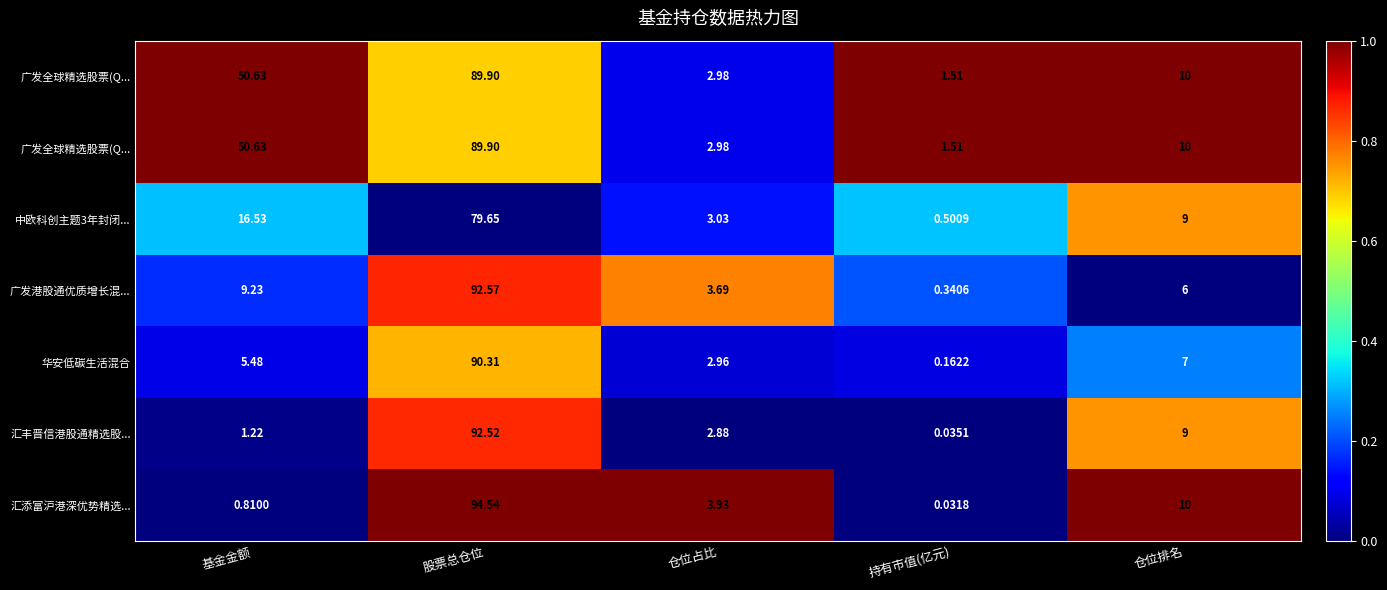

At which category is the sum across all series the highest?

股票总仓位